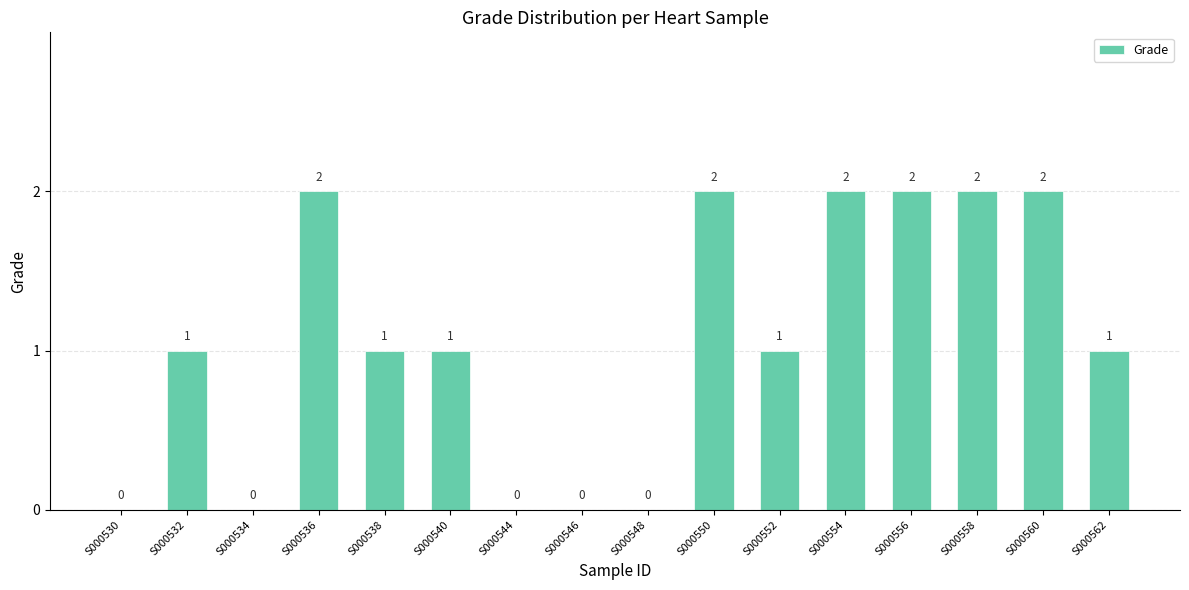

How many values are between 0 and 2?

16